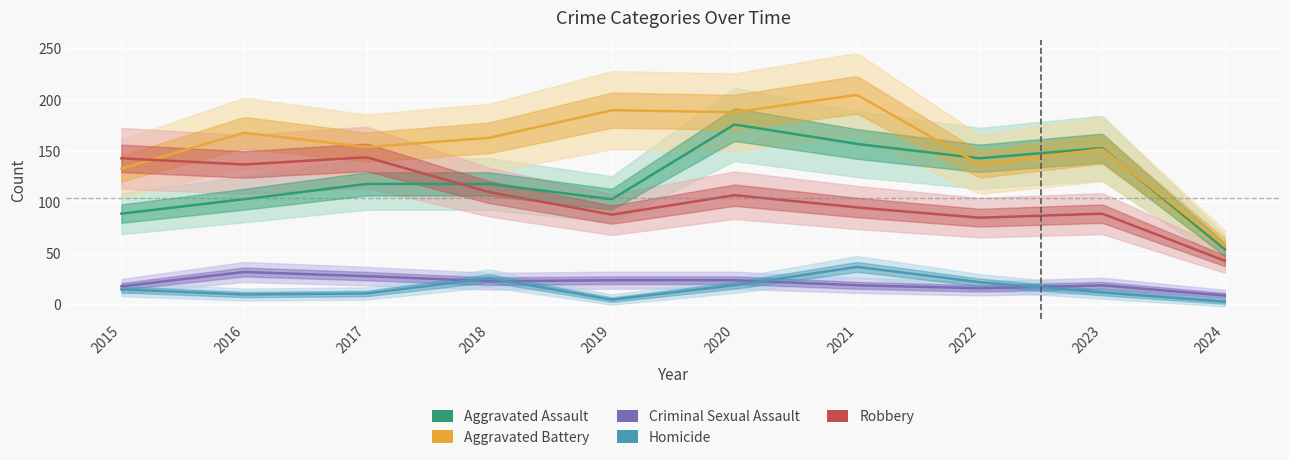

List the series in order of their peak value, lowest first.

Criminal Sexual Assault, Homicide, Robbery, Aggravated Assault, Aggravated Battery